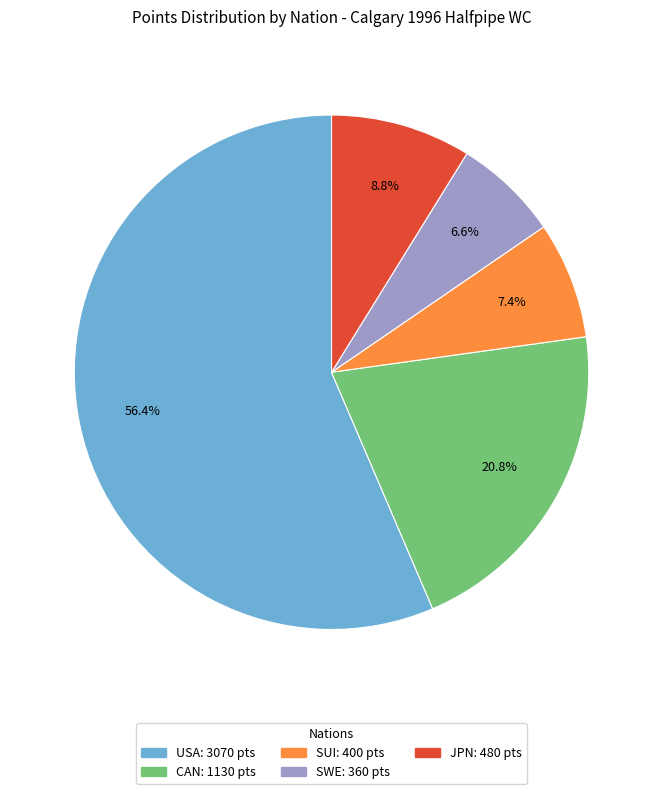

How many slices are in this pie chart?

5